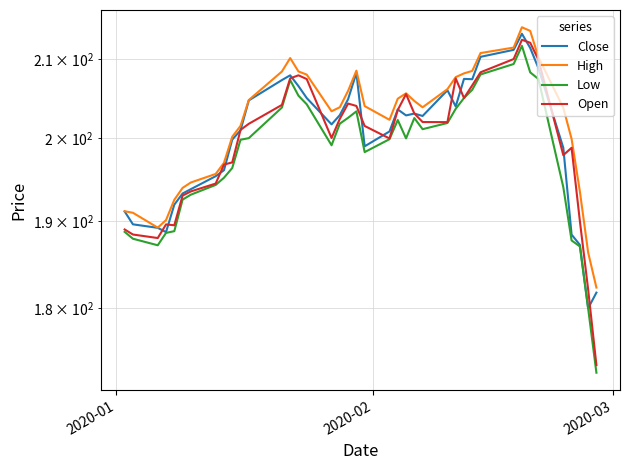

What is the maximum value shown in the chart?

214.2